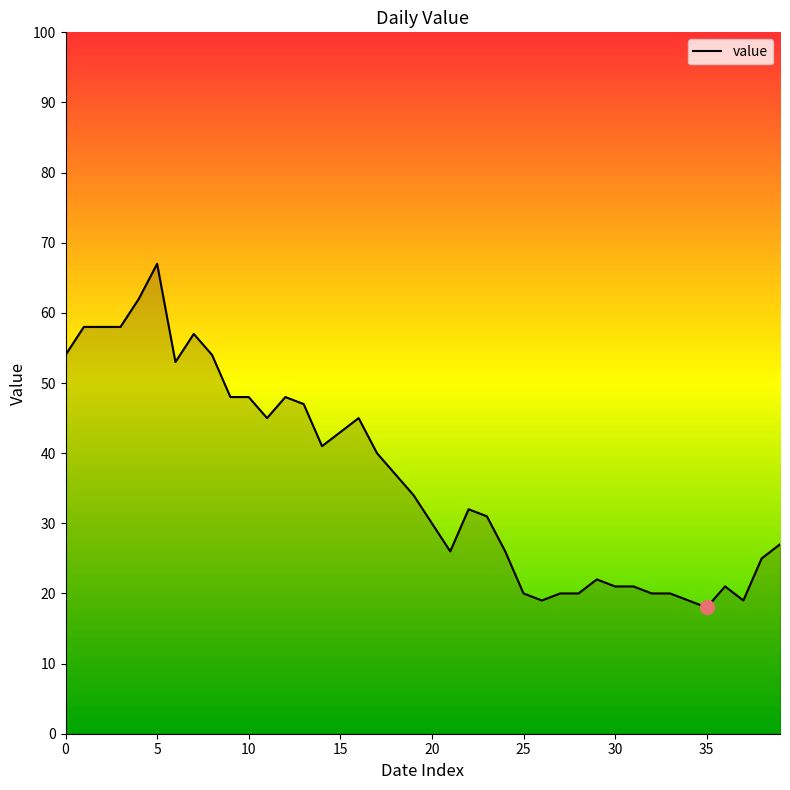

What is the greatest value displayed?

67